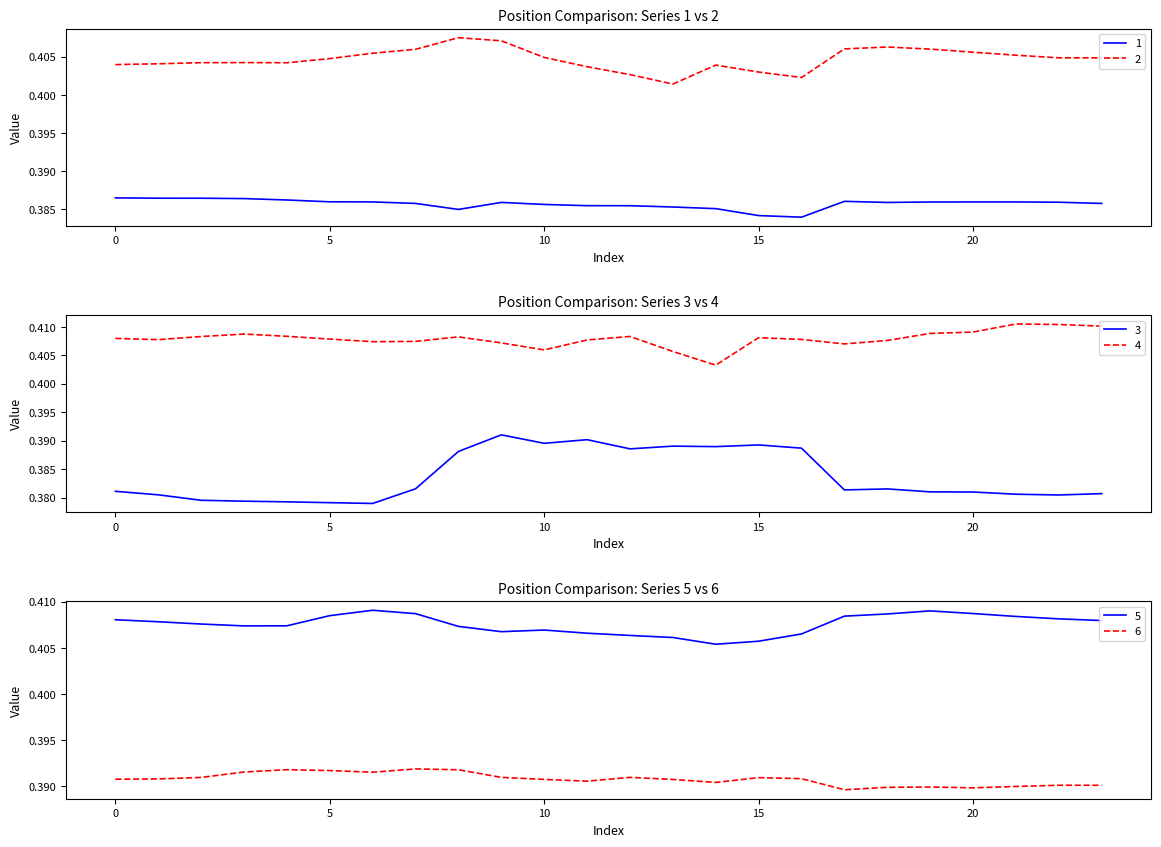

What is the highest value of the 1 series?

0.4